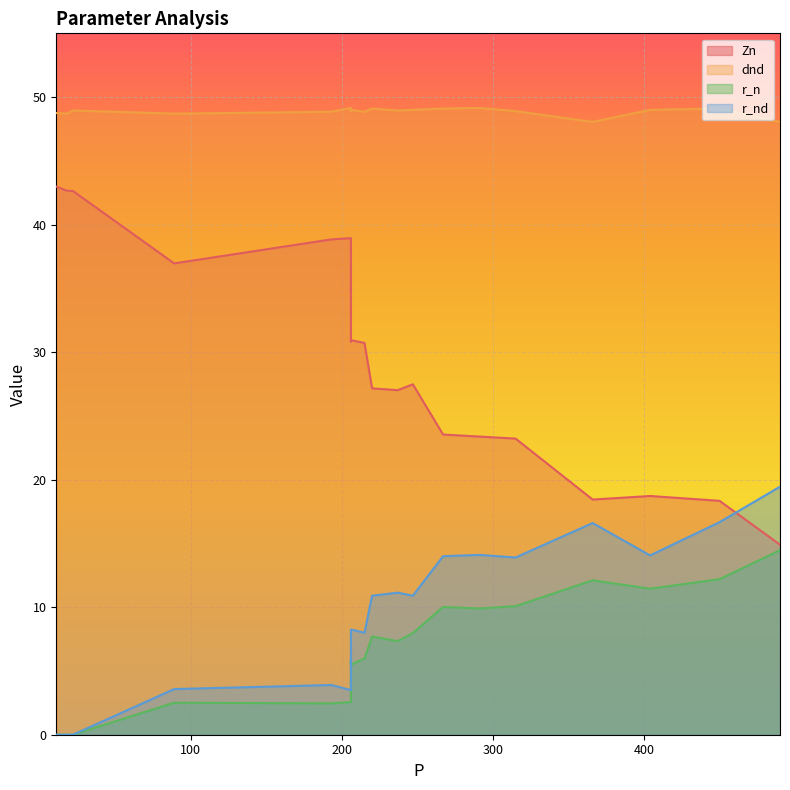

At 22, list the series in order from largest to smallest.

dnd, Zn, r_n, r_nd